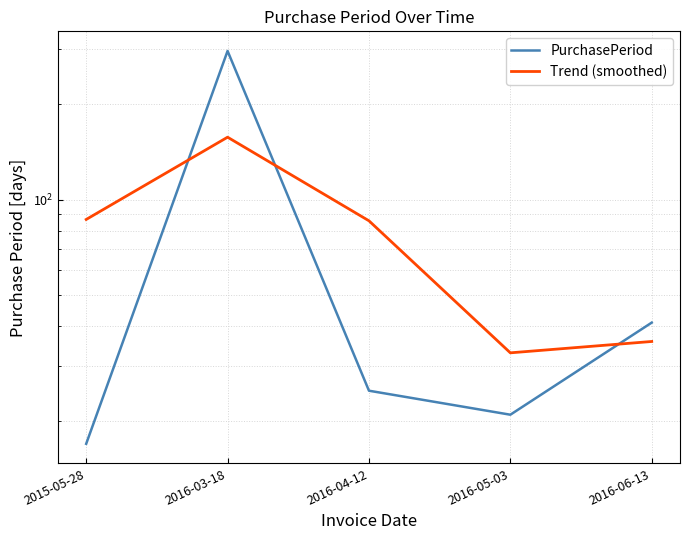

At which category is the sum across all series the highest?

2016-03-18